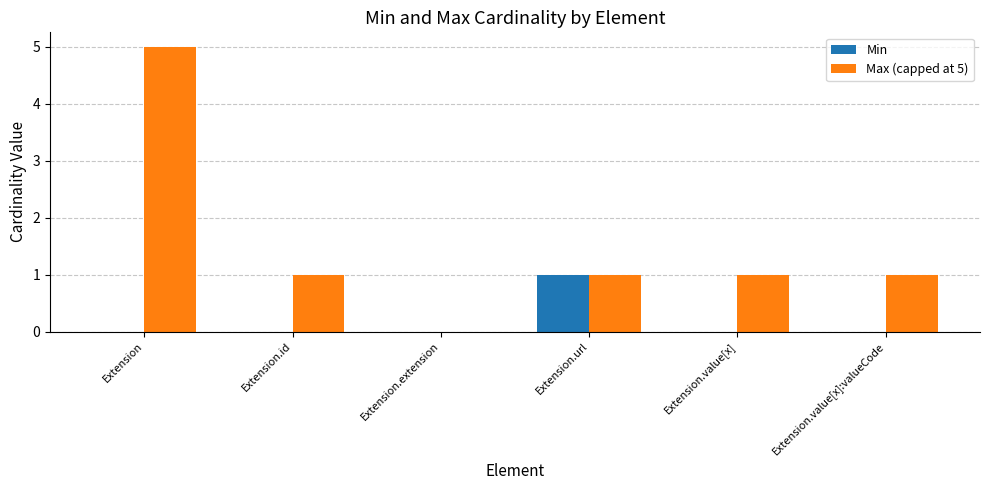

Which series has the largest total across all categories?

Max (capped at 5)